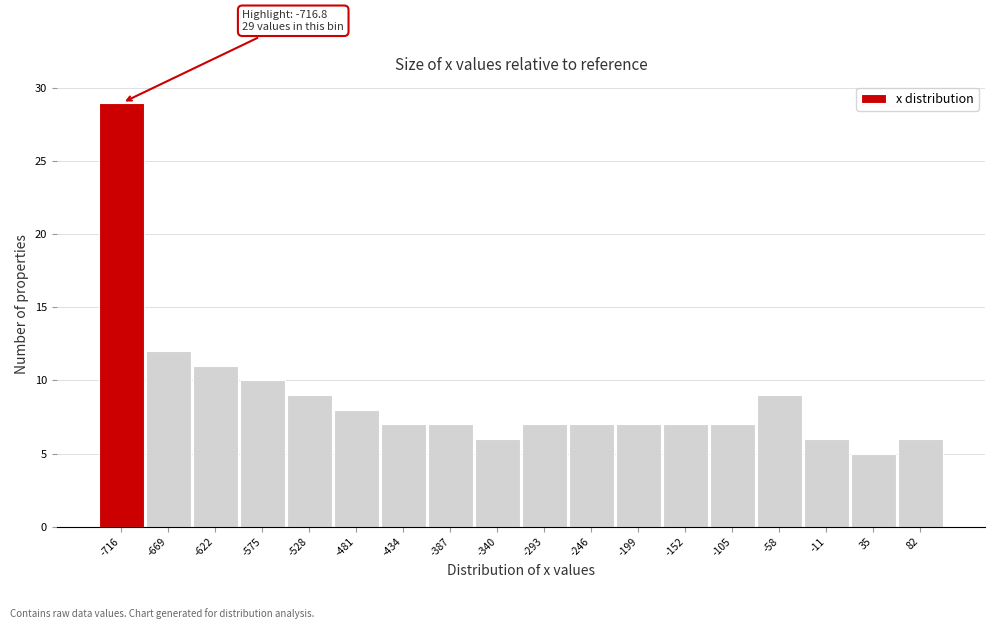

Reading left to right, transcribe all the data shown in this chart.

-716=29	-669=12	-622=11	-575=10	-528=9	-481=8	-434=7	-387=7	-340=6	-293=7	-246=7	-199=7	-152=7	-105=7	-58=9	-11=6	35=5	82=6